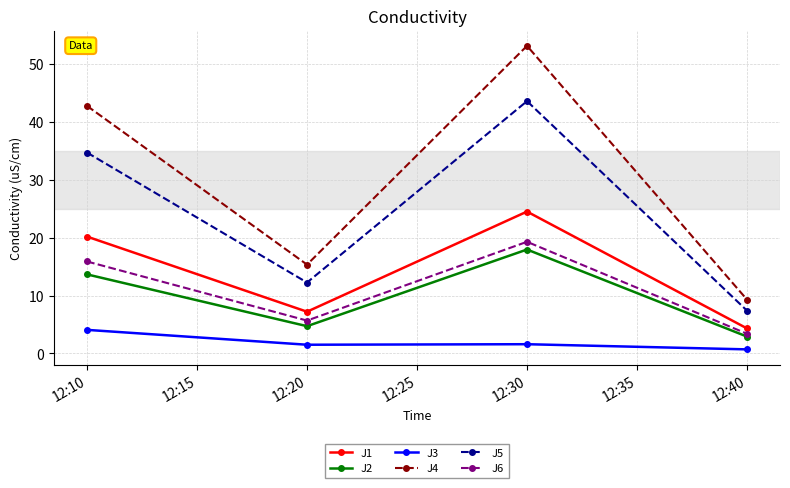

Count the number of data series in this chart.

6